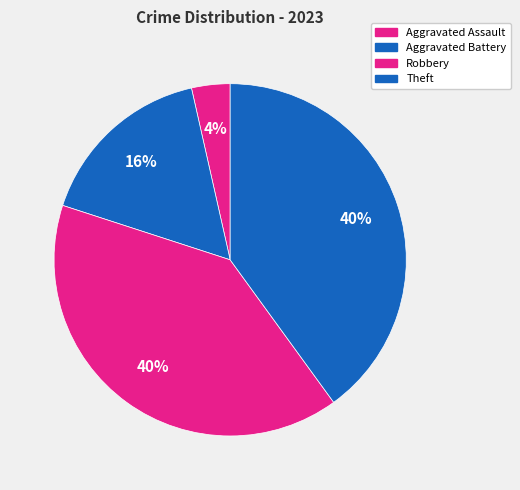

Count the number of slices in the pie.

4